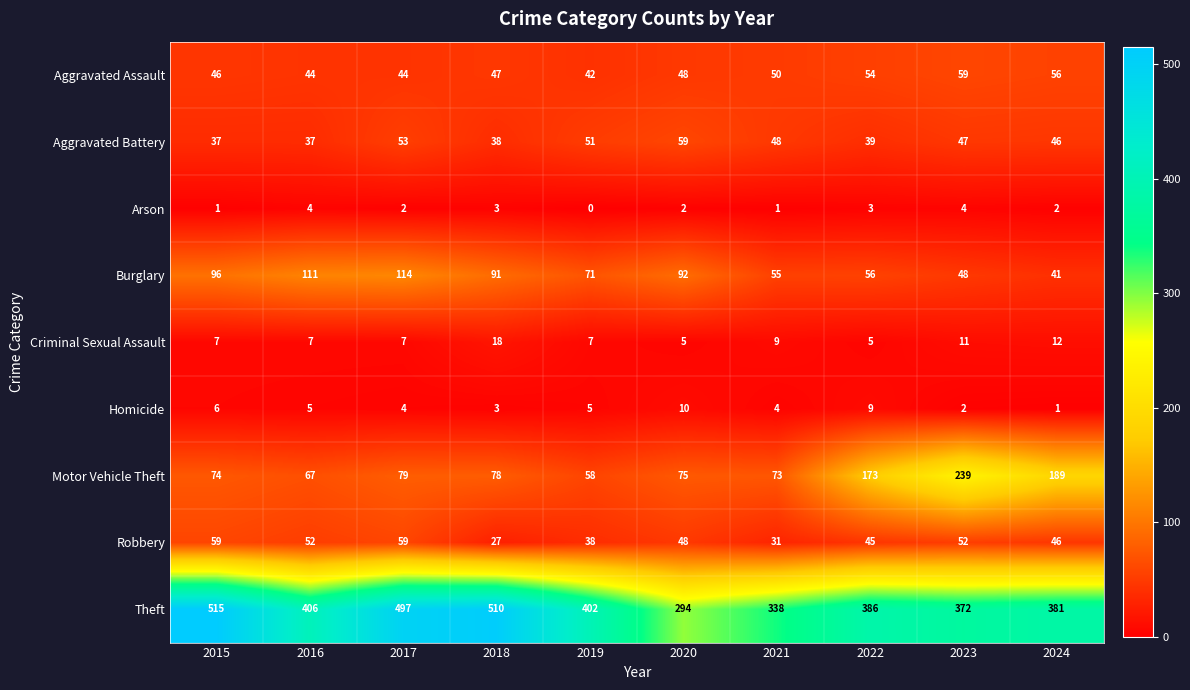

At which label is Robbery closest to 43?

2022